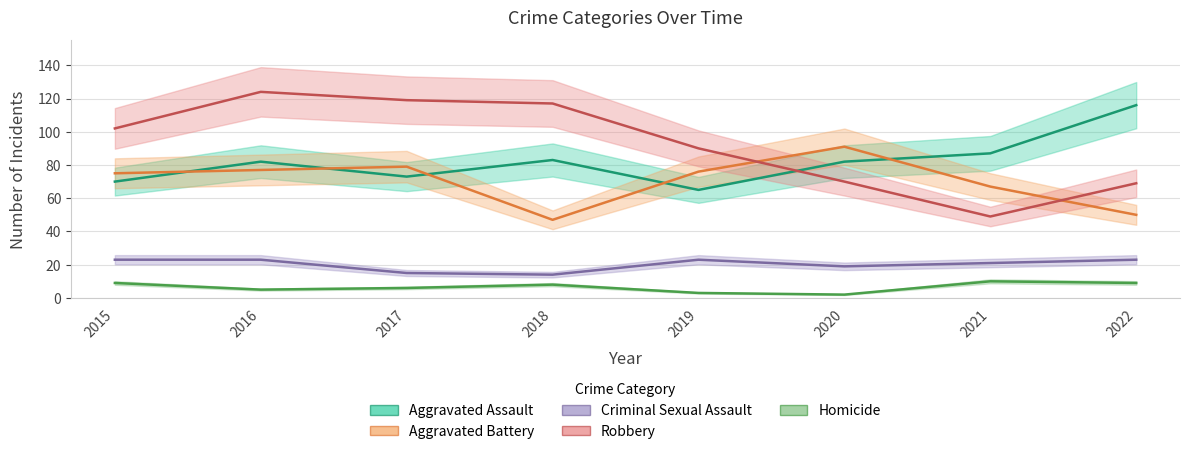

Between which two adjacent categories do Robbery and Aggravated Battery first intersect?

2019 and 2020